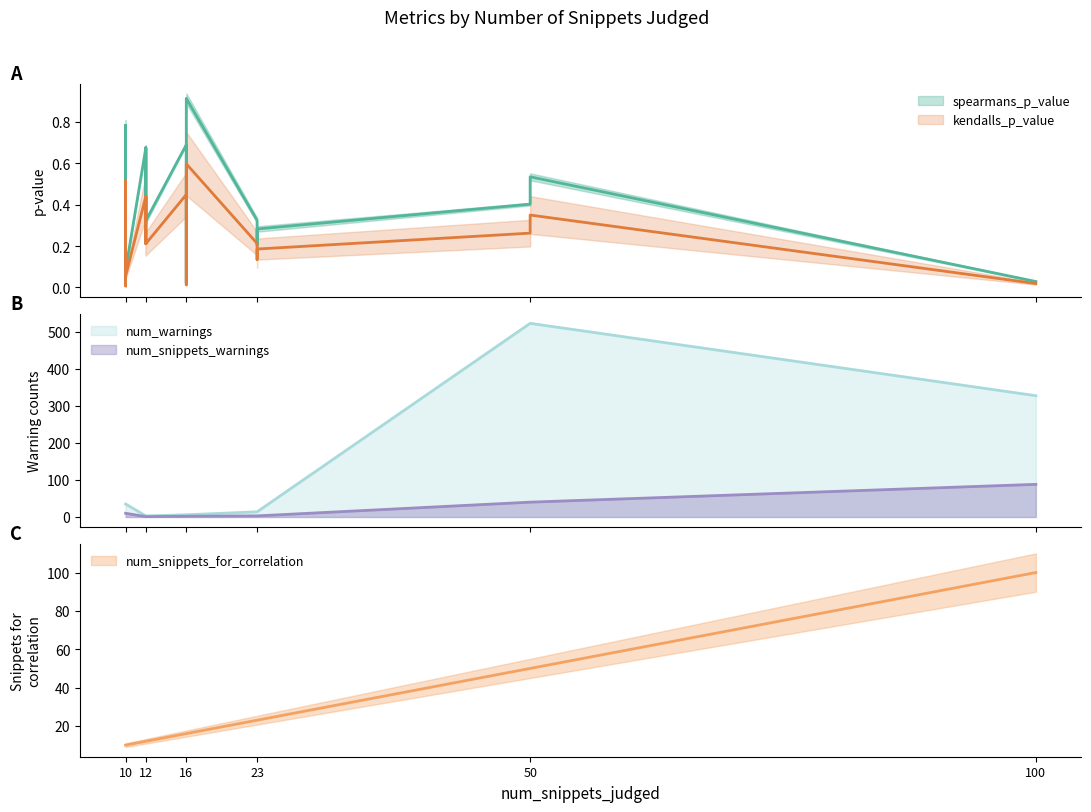

How many lines are shown in the chart?

5